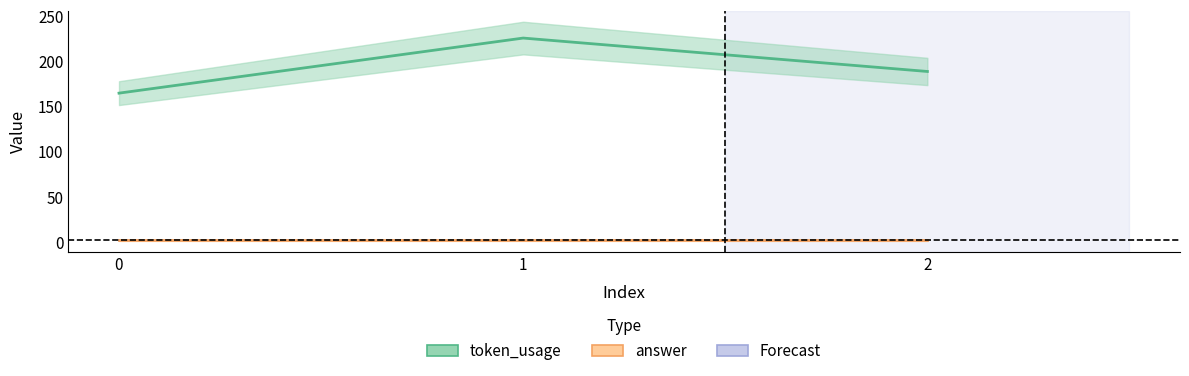

Reading right to left, what are all the values shown in this chart?

2=189	1=226	0=165